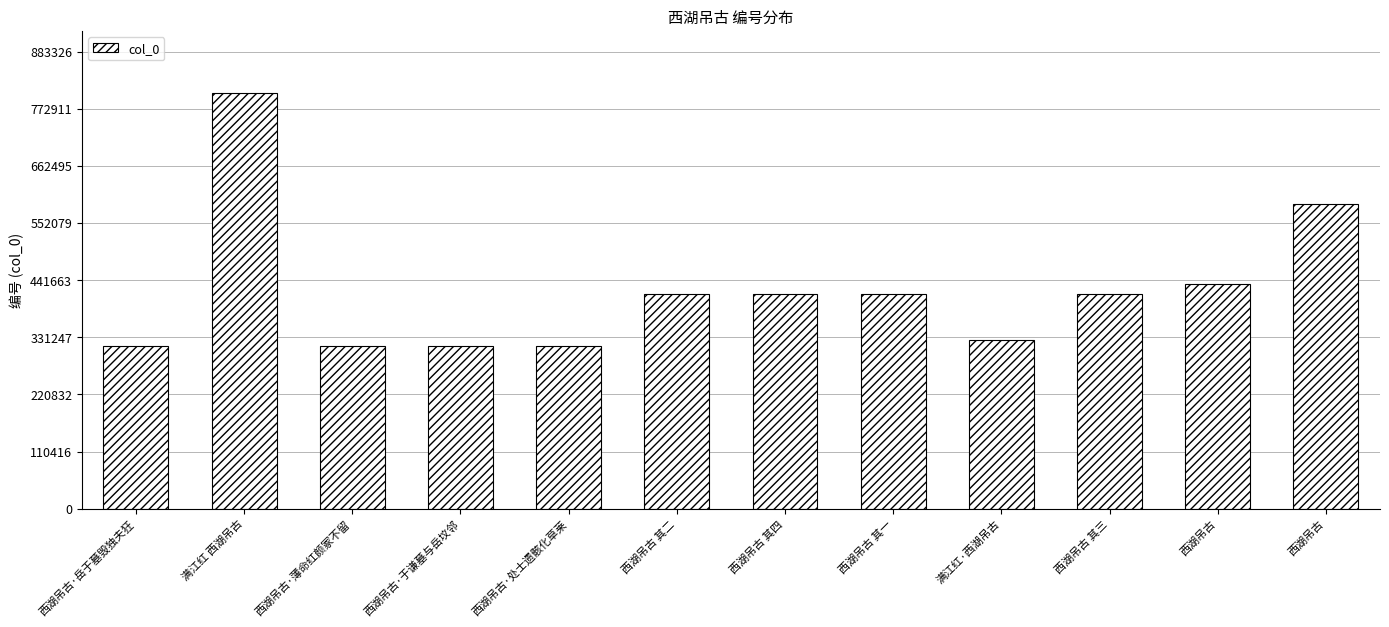

What is the label of the 8th bar from the right?

西湖吊古·处士遗骸化草莱